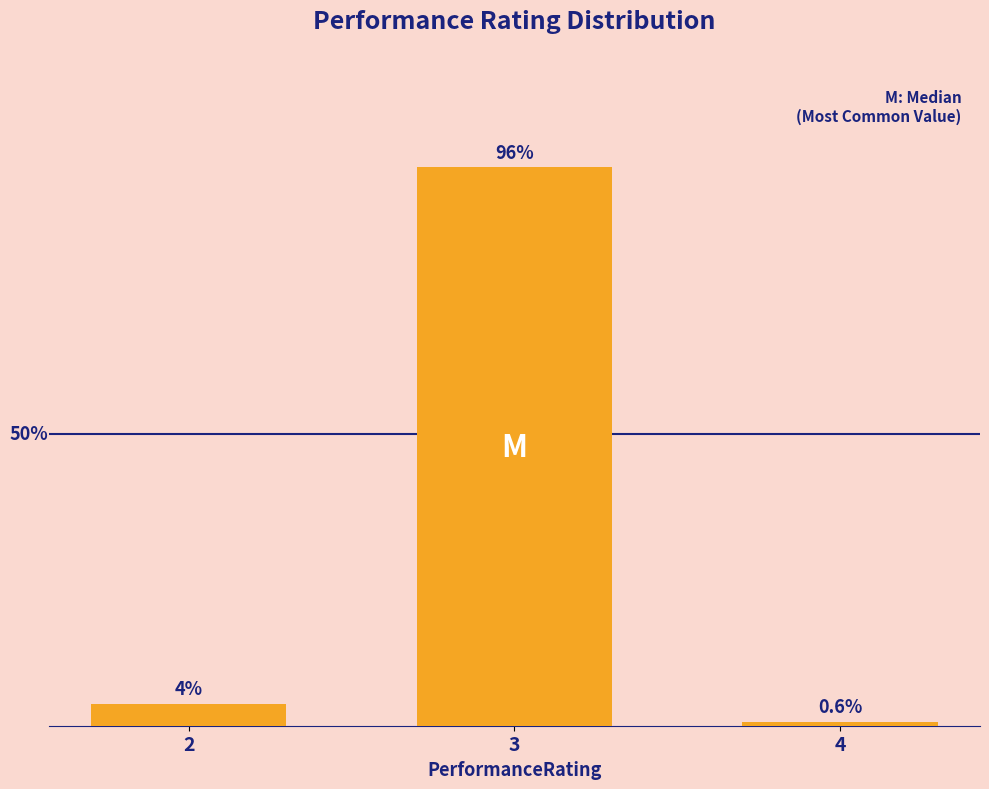

List the labels in order of value, largest first.

3, 2, 4